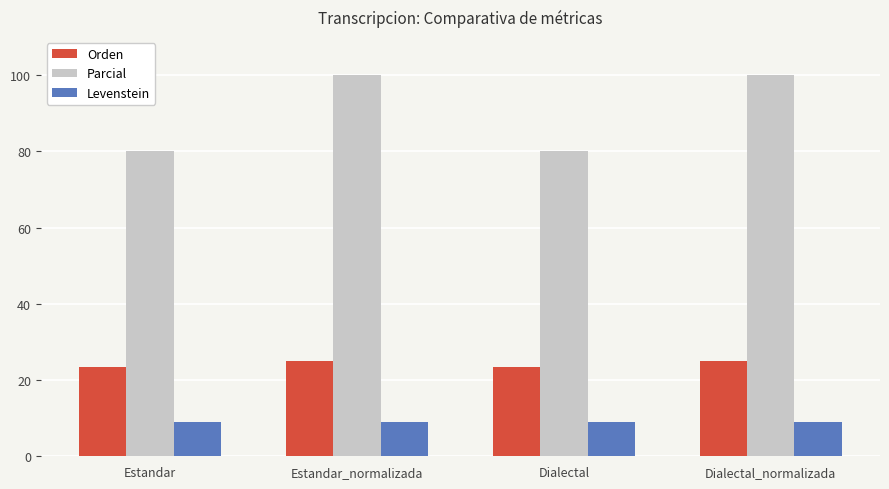

How many distinct data groups are displayed?

3